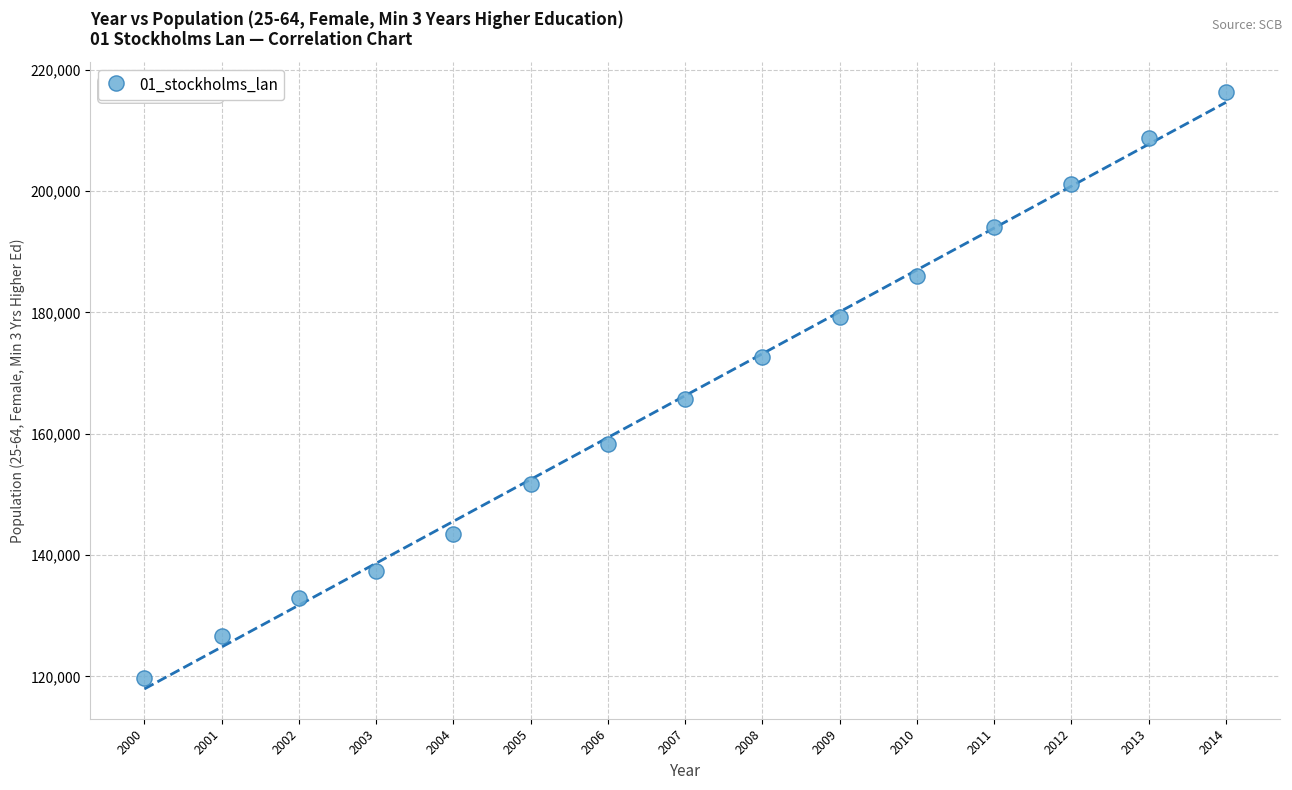

What is the range of X values (max minus min)?

14